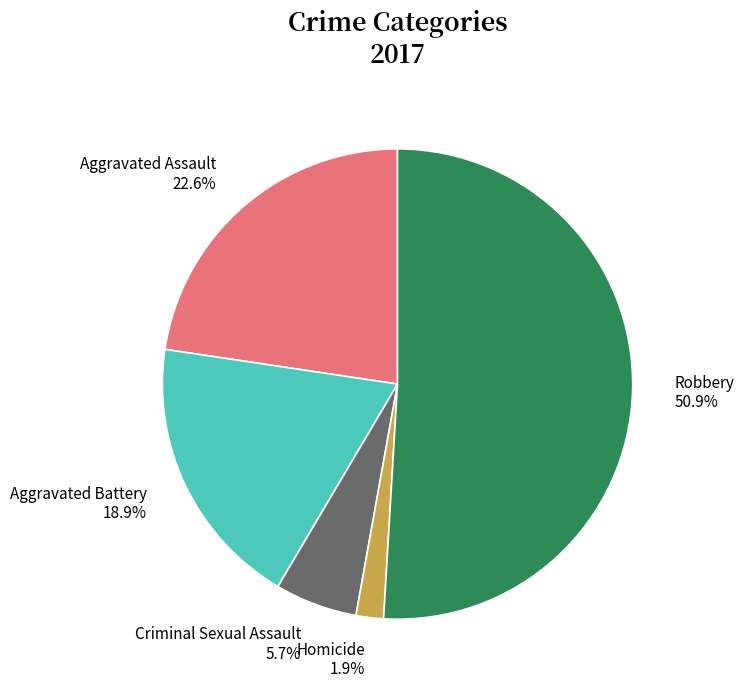

What portion of the pie excludes Criminal Sexual Assault?

94.3%